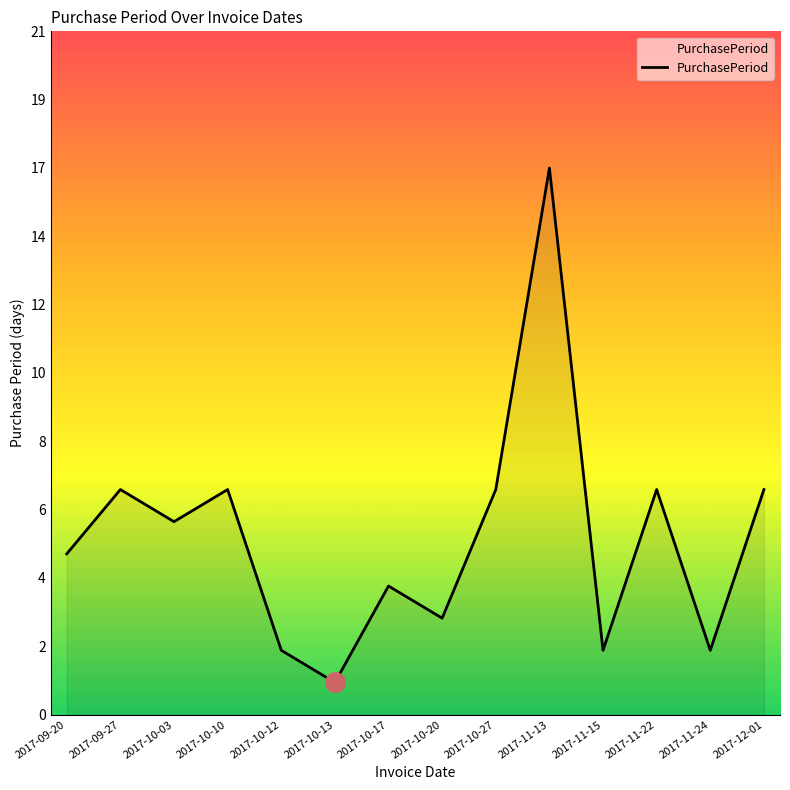

What is the sum of the values at 2017-12-01 and 2017-11-15?

9